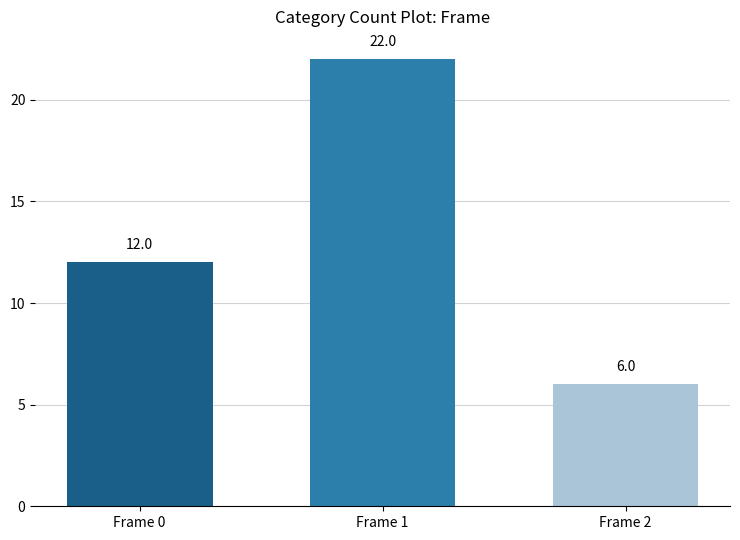

List the labels in order of value, largest first.

Frame 1, Frame 0, Frame 2